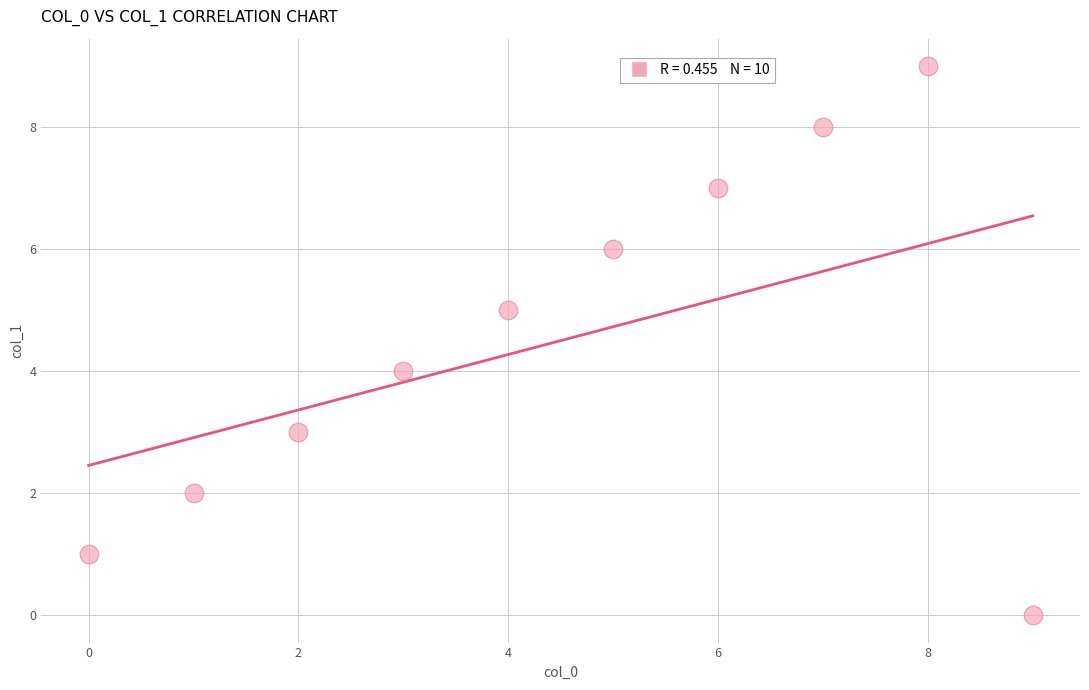

What is the range of Y values (max minus min)?

9